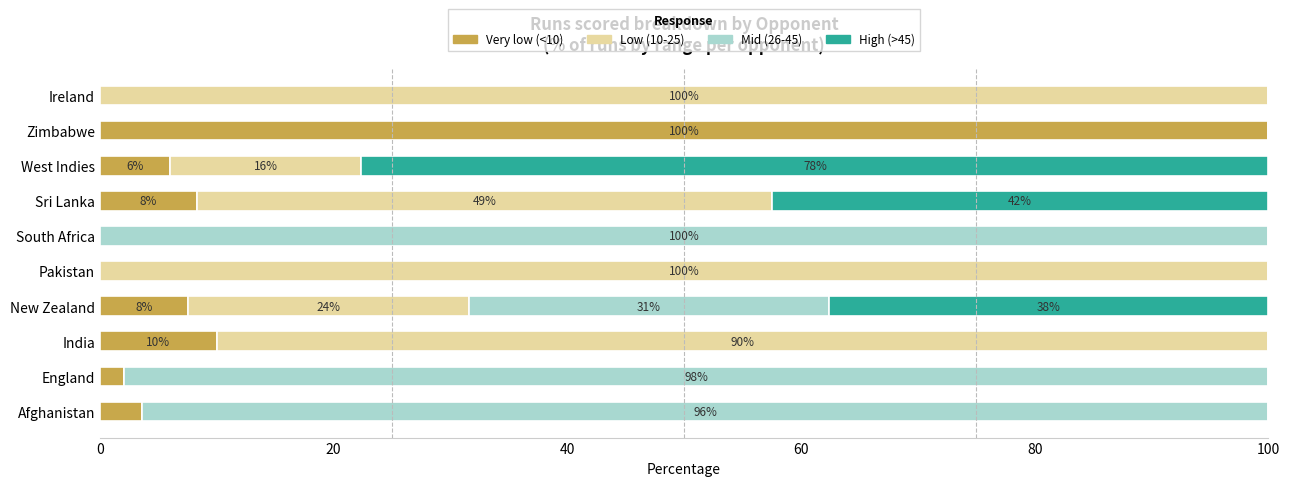

The Very low (<10) series shows 0.0 at Pakistan. True or false?

True